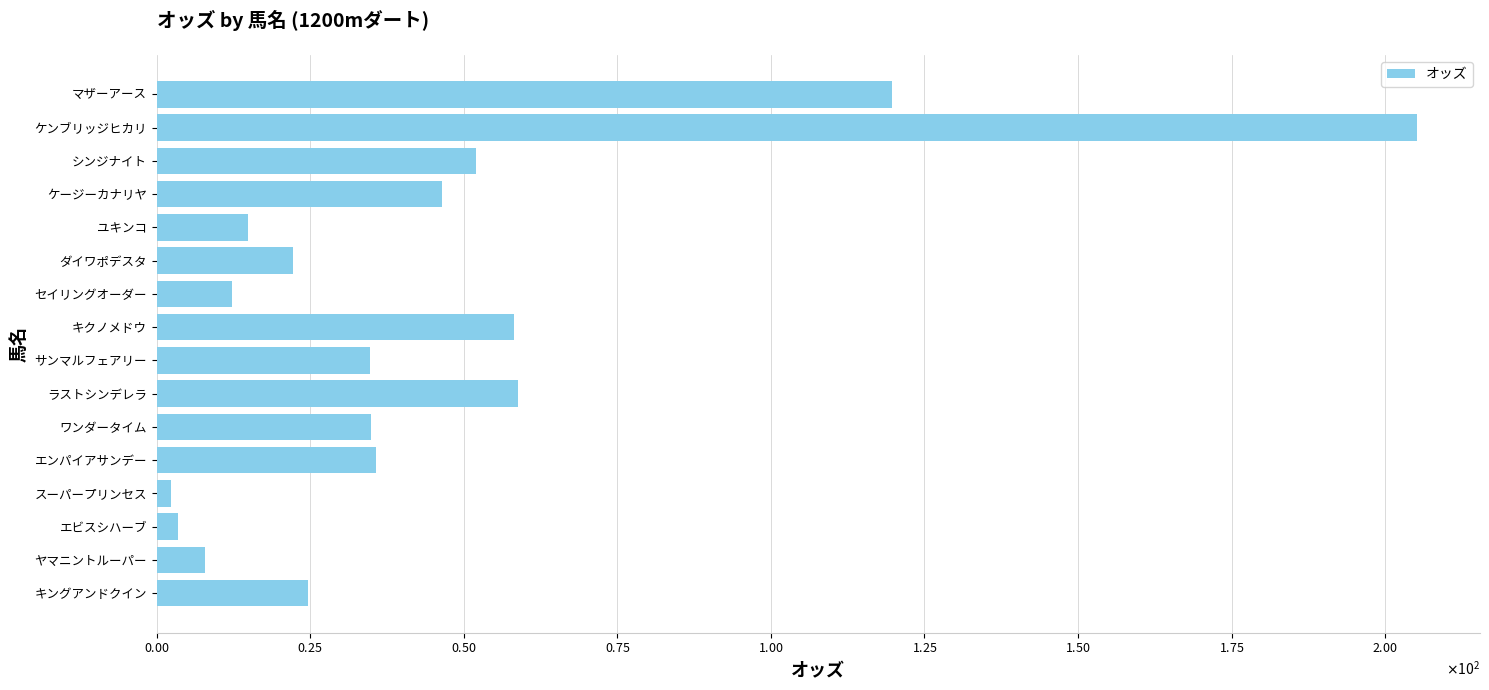

Does the chart contain any negative values?

No